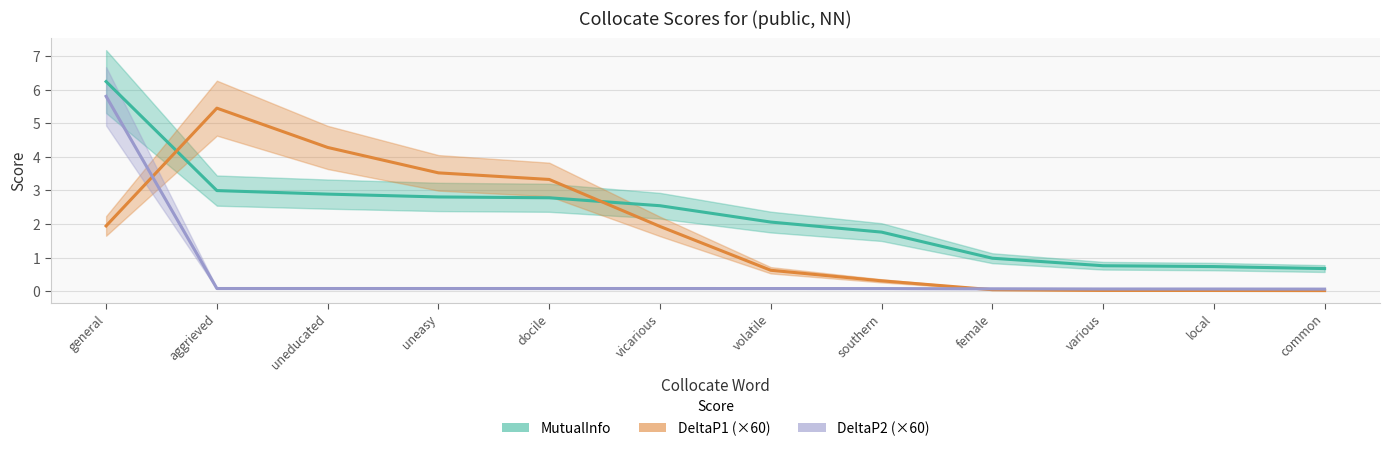

What is the sum of all DeltaP2 values?

6.7